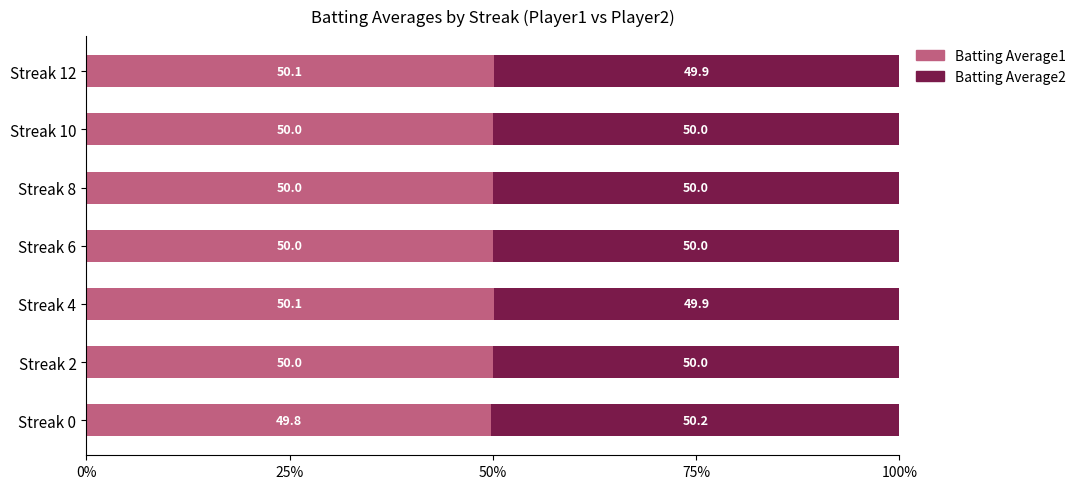

What is the sum of all Batting Average1 values?

350.0